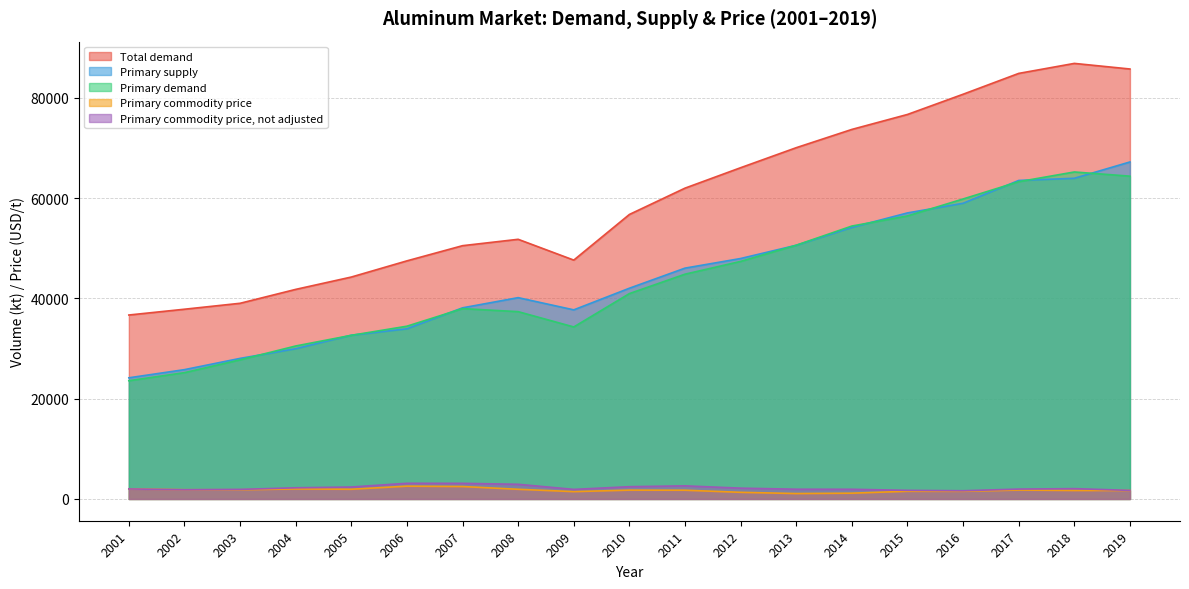

At which label is Total demand closest to 61789?

2011